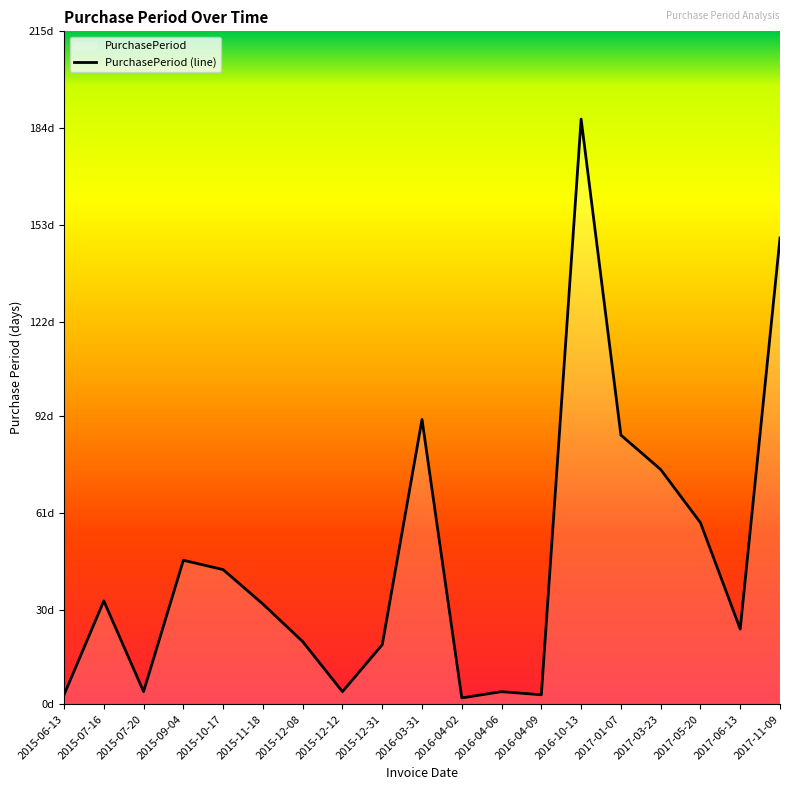

Reading left to right, transcribe all the data shown in this chart.

3	33	4	46	43	32	20	4	19	91	2	4	3	187	86	75	58	24	149